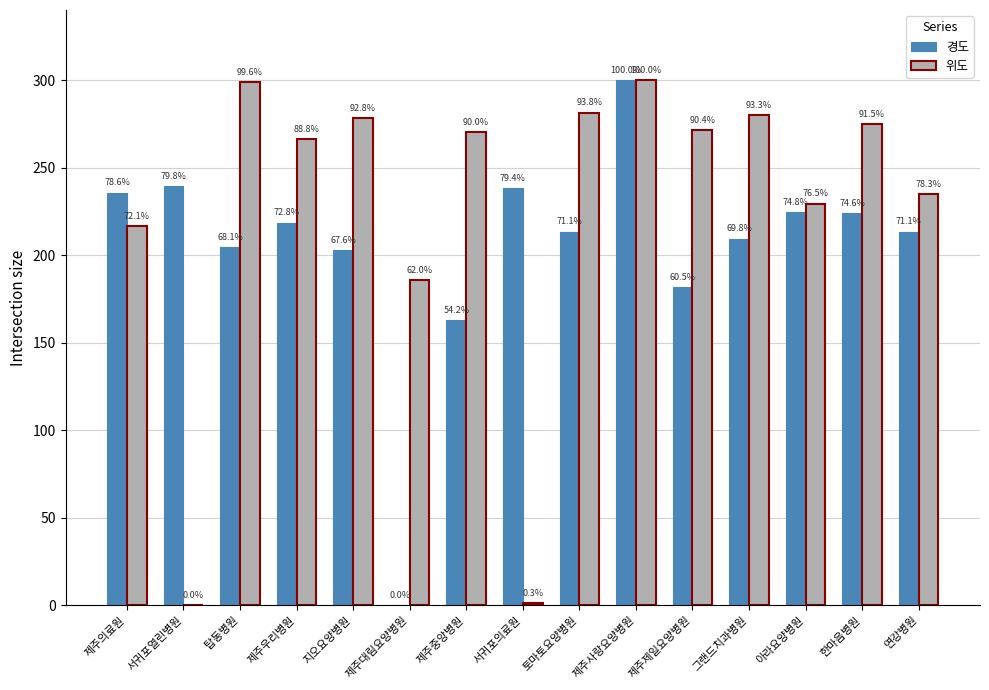

What is the label of the 2nd bar from the left?

서귀포열린병원